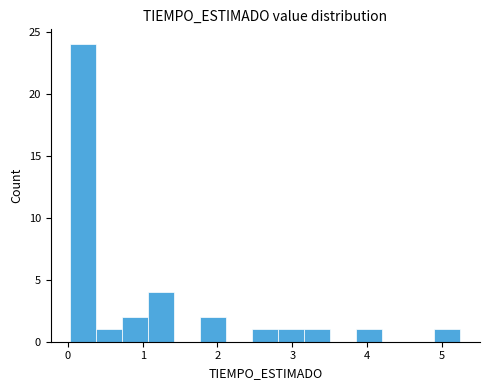

Read against the x-axis, roughly where is the centre of the tallest bar?

0.2